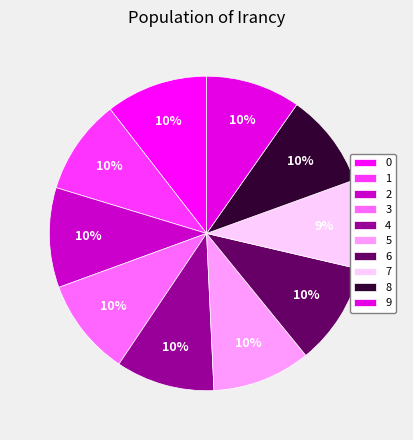

Is there any slice that represents more than half of the pie?

No